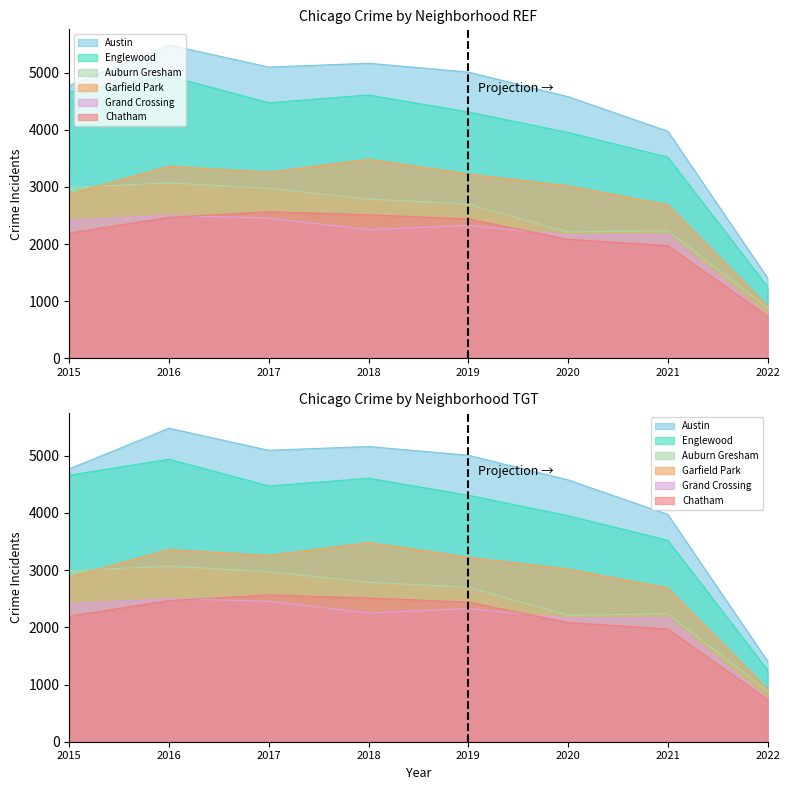

Reading left to right, what are all the values shown in this chart?

Austin: 2015=4771	2016=5481	2017=5095	2018=5162	2019=5008	2020=4578	2021=3973	2022=1408
Englewood: 2015=4659	2016=4939	2017=4472	2018=4607	2019=4310	2020=3952	2021=3521	2022=1255
Auburn Gresham: 2015=2988	2016=3071	2017=2973	2018=2787	2019=2701	2020=2212	2021=2236	2022=888
Garfield Park: 2015=2877	2016=3361	2017=3257	2018=3484	2019=3226	2020=3018	2021=2688	2022=916
Grand Crossing: 2015=2413	2016=2500	2017=2456	2018=2250	2019=2328	2020=2157	2021=2162	2022=744
Chatham: 2015=2195	2016=2468	2017=2566	2018=2513	2019=2441	2020=2084	2021=1973	2022=739